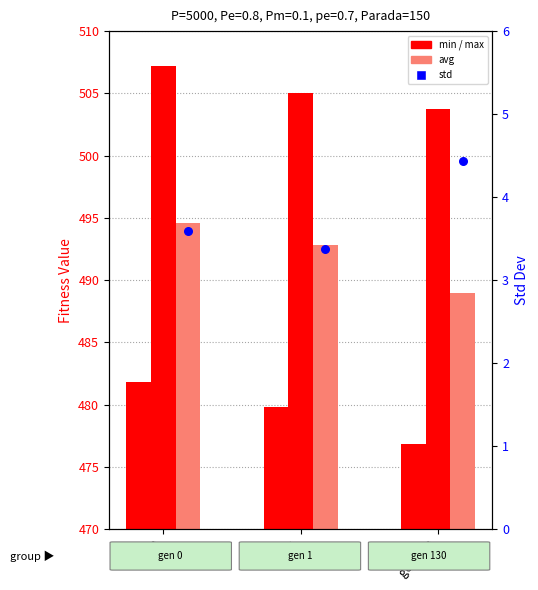

At which category is the sum across all series the highest?

gen 0